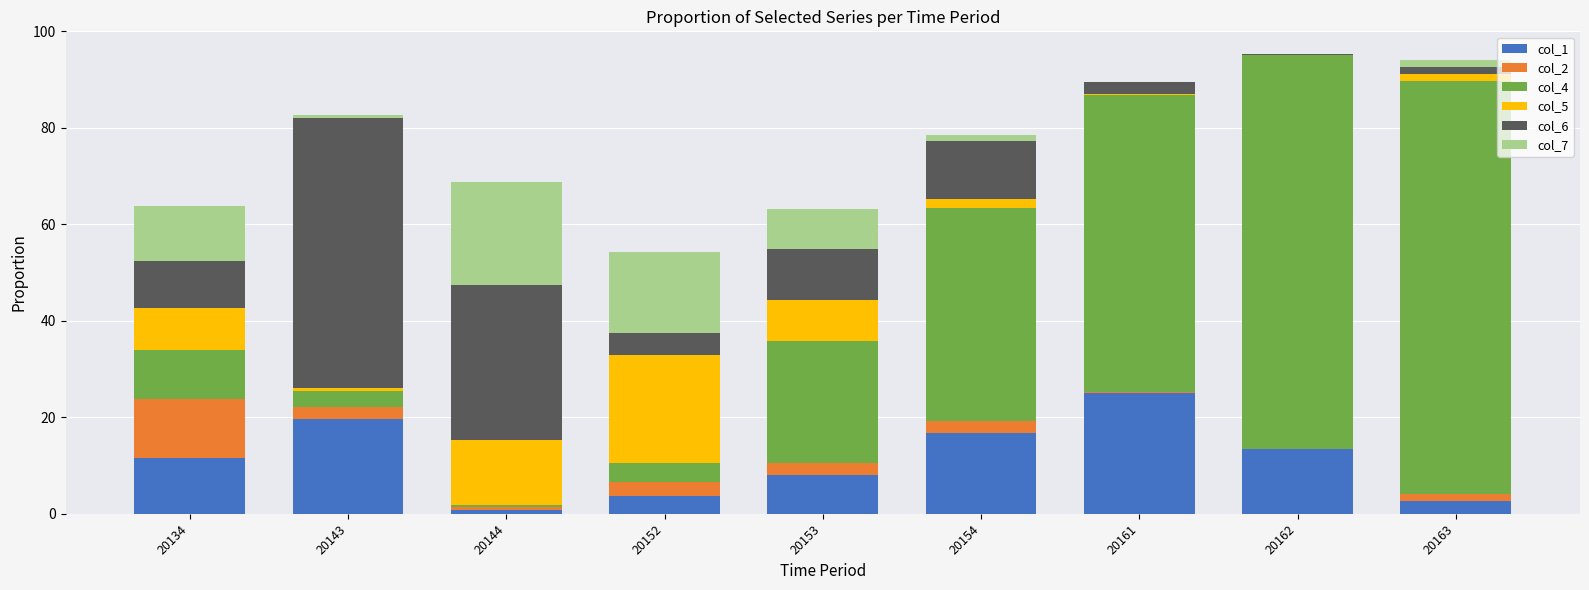

The col_1 series shows 0.7 at 20144. True or false?

True